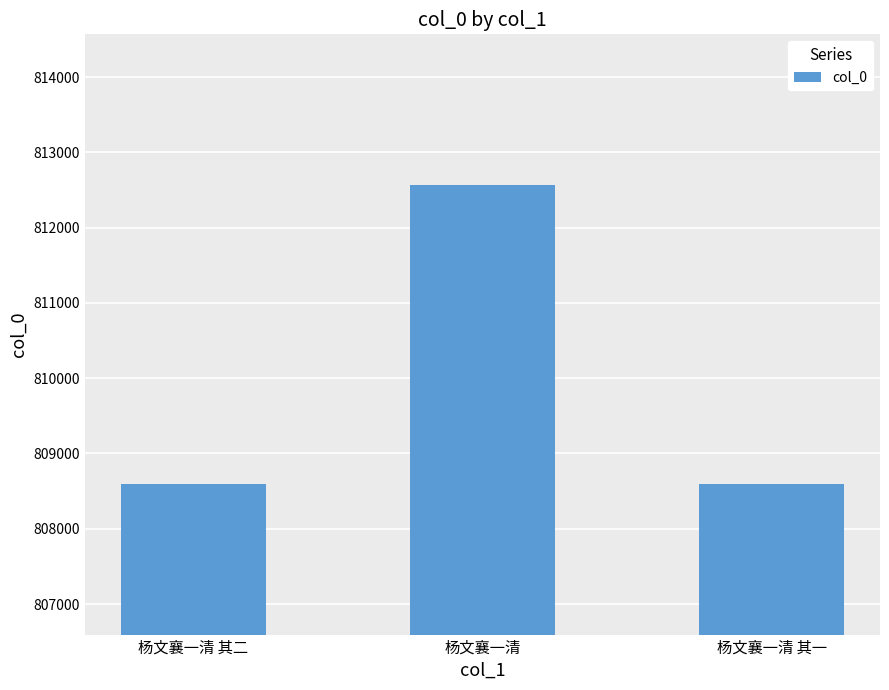

What is the difference between the values at 杨文襄一清 and 杨文襄一清 其二?

3973